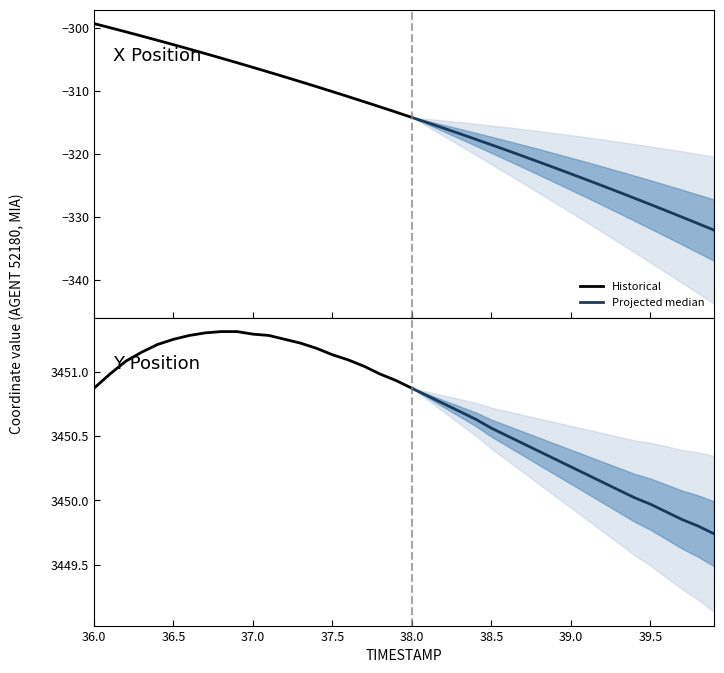

What is the label of the 3rd point from the left?

36.2